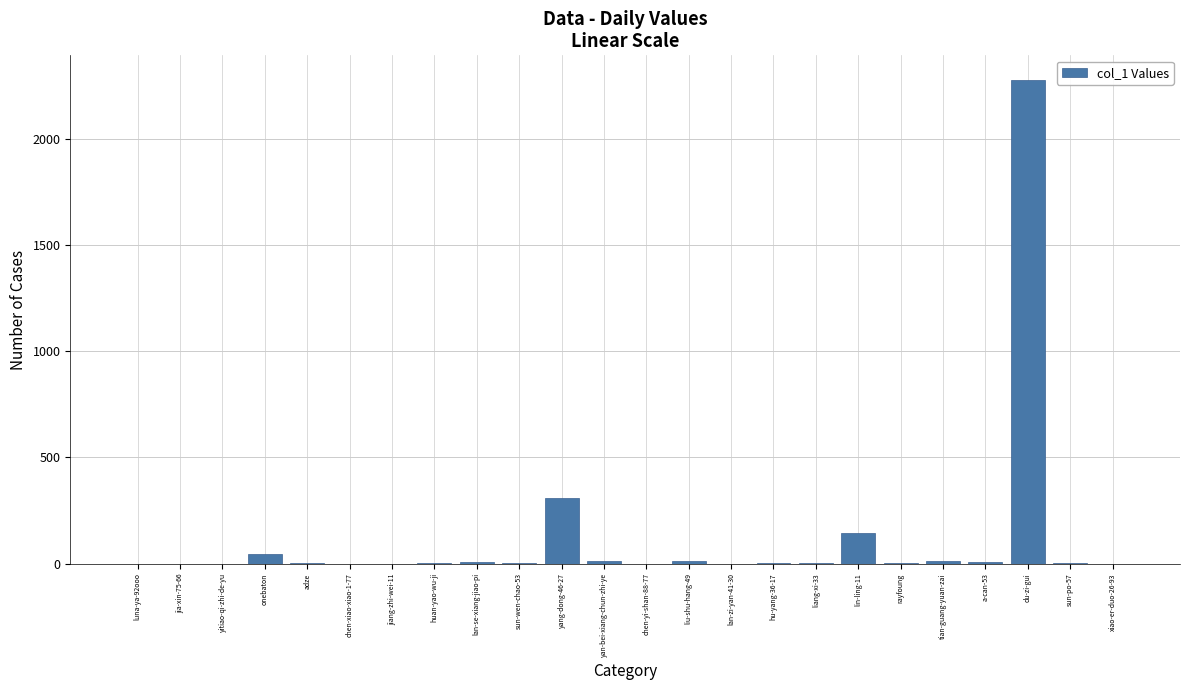

At which category does the chart reach its peak across all series?

du-zi-gui